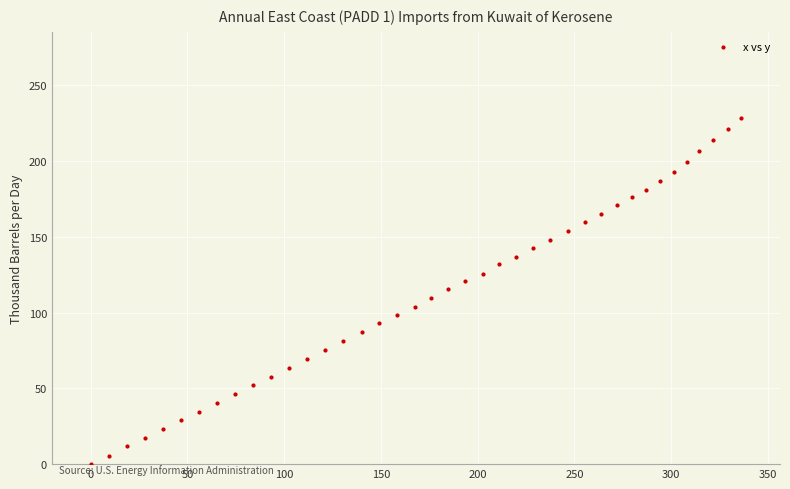

What is the range of X values (max minus min)?

336.2